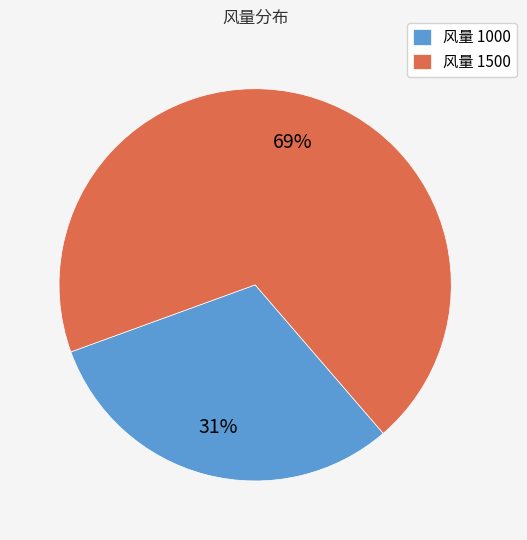

Approximately how many times larger is the value at 风量 1000 compared to 风量 1500?

0.4